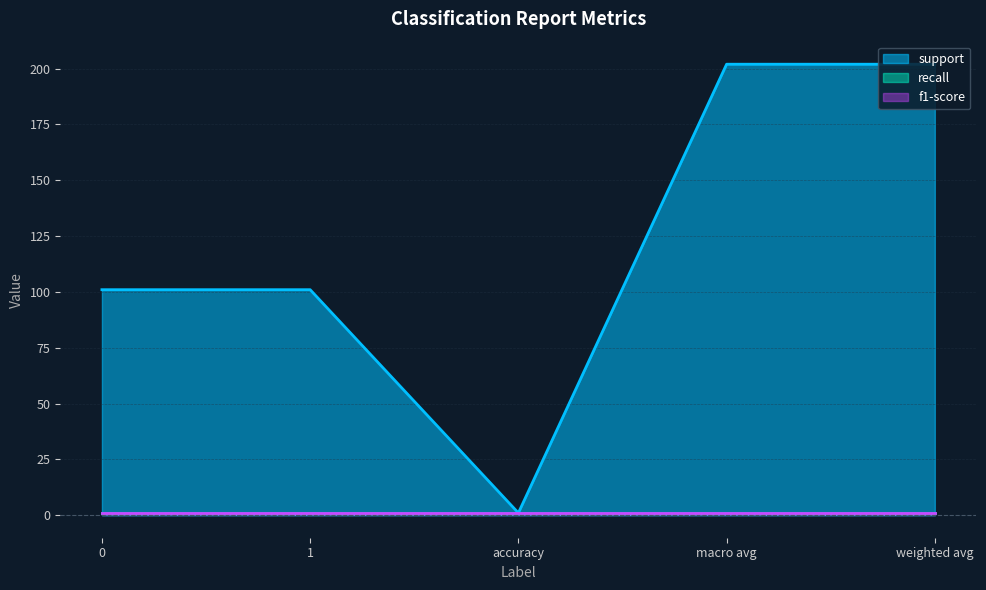

True or false: f1-score has more than 1 interior local peaks.

False